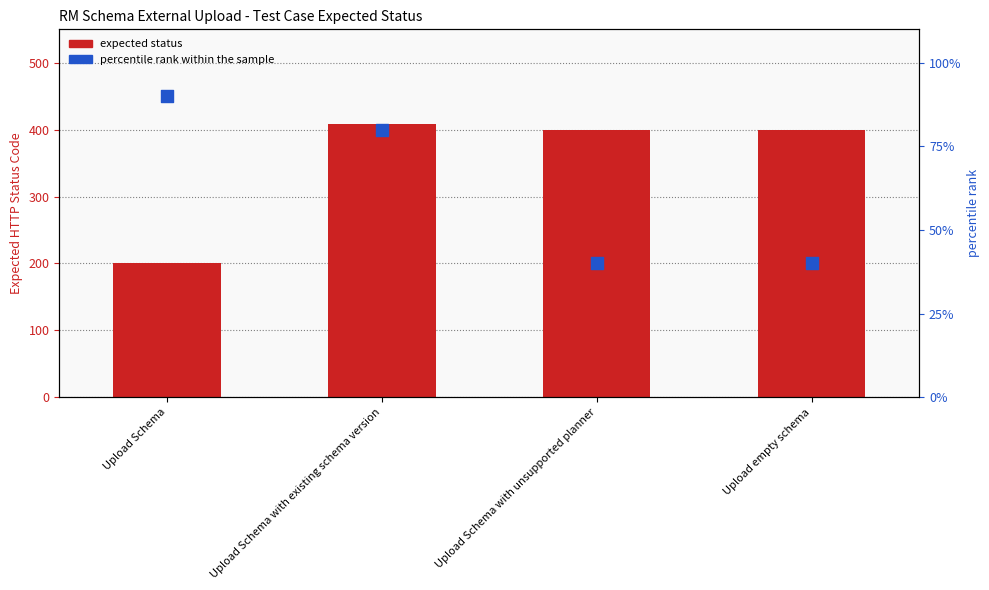

Which series reaches the minimum Y coordinate?

percentile rank within the sample